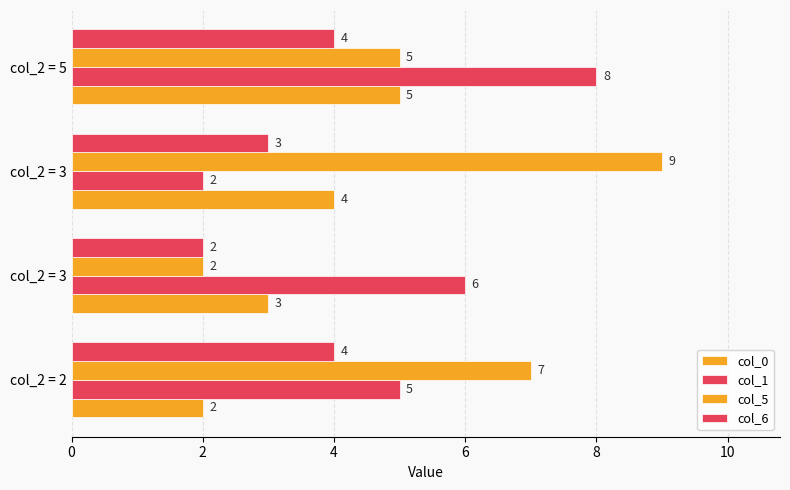

How many categories are shown in the chart?

4